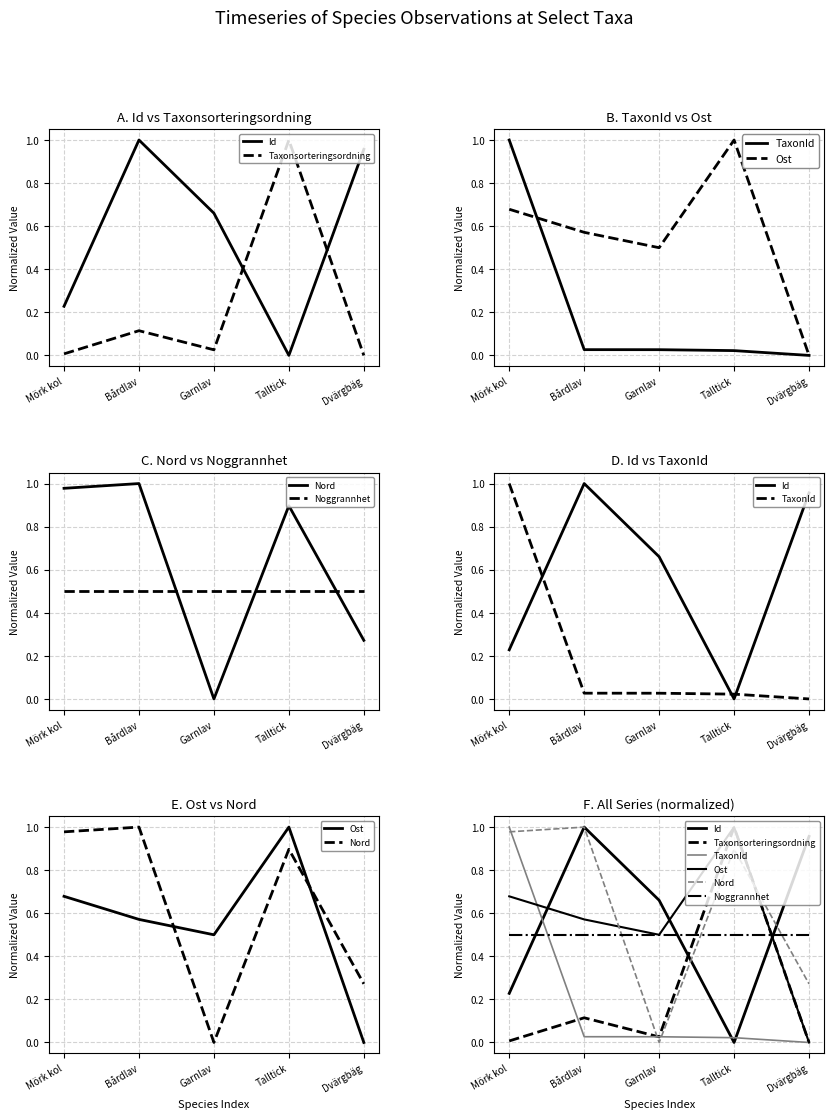

Count the Ost values in the range 0 to 1.

5